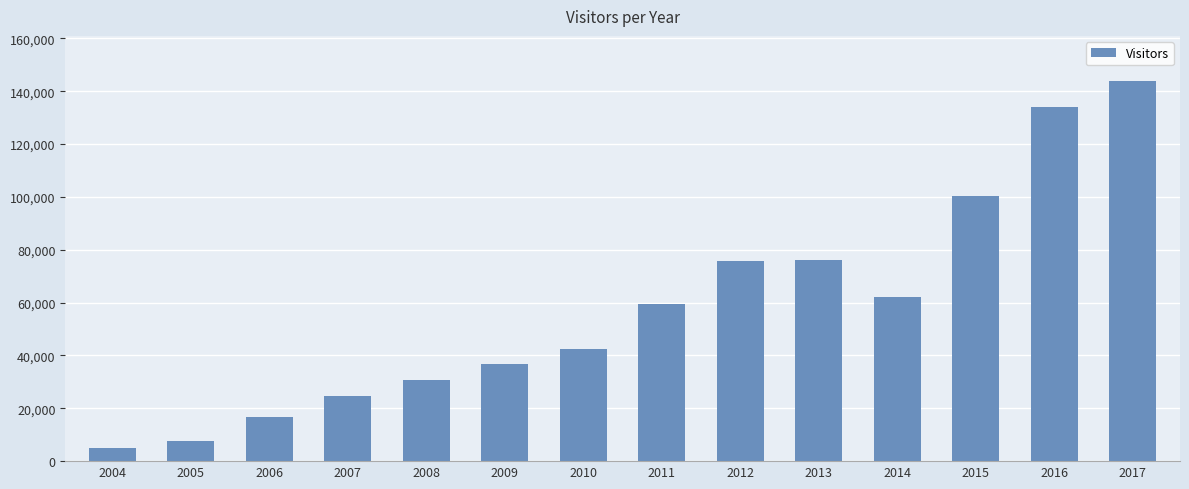

Are the bars grouped side by side (vs. stacked)?

No